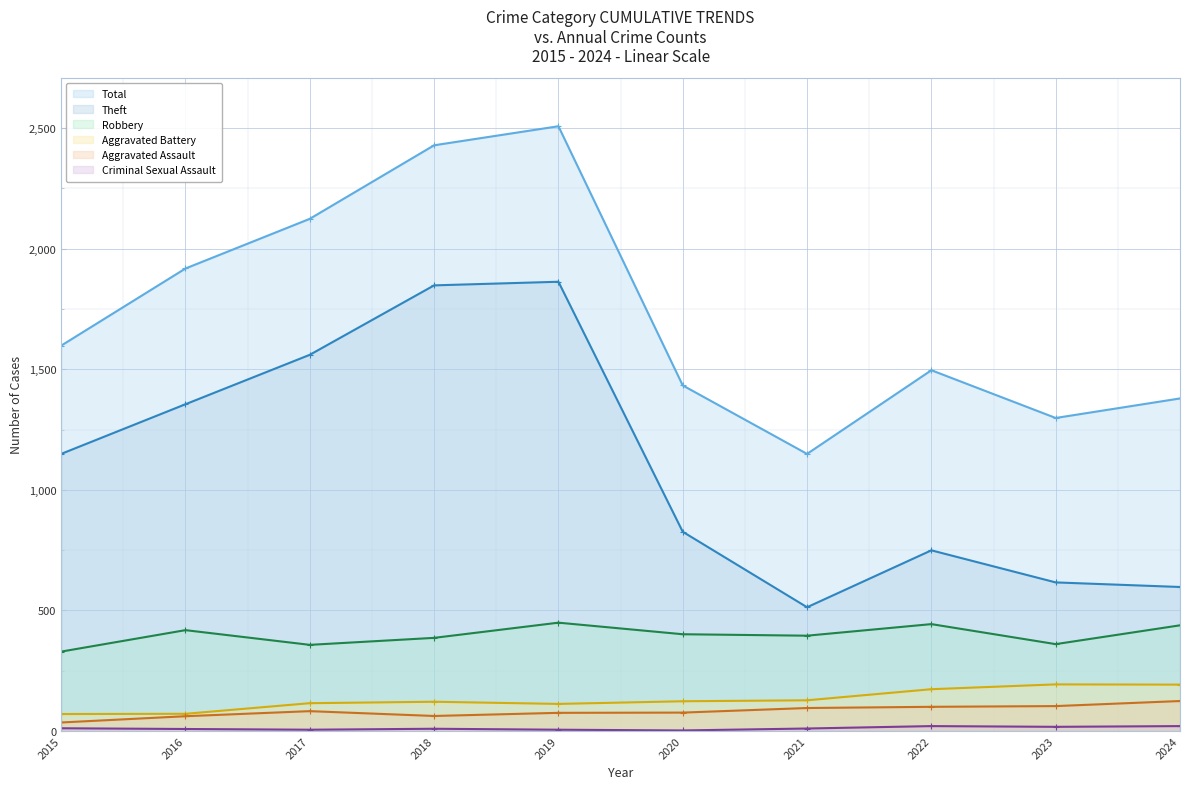

What is the sum of the Criminal Sexual Assault values at 2019 and 2017?

10